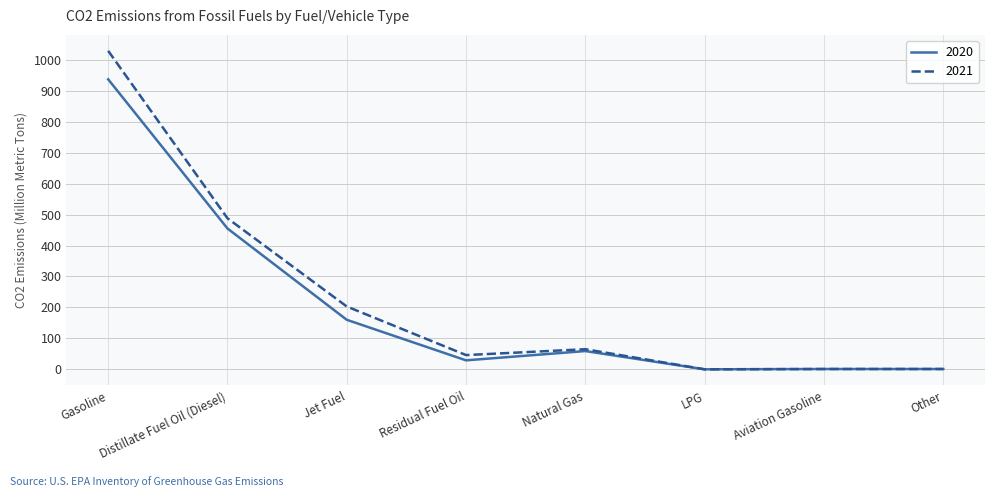

At which category does 2020 reach its first local peak?

Natural Gas